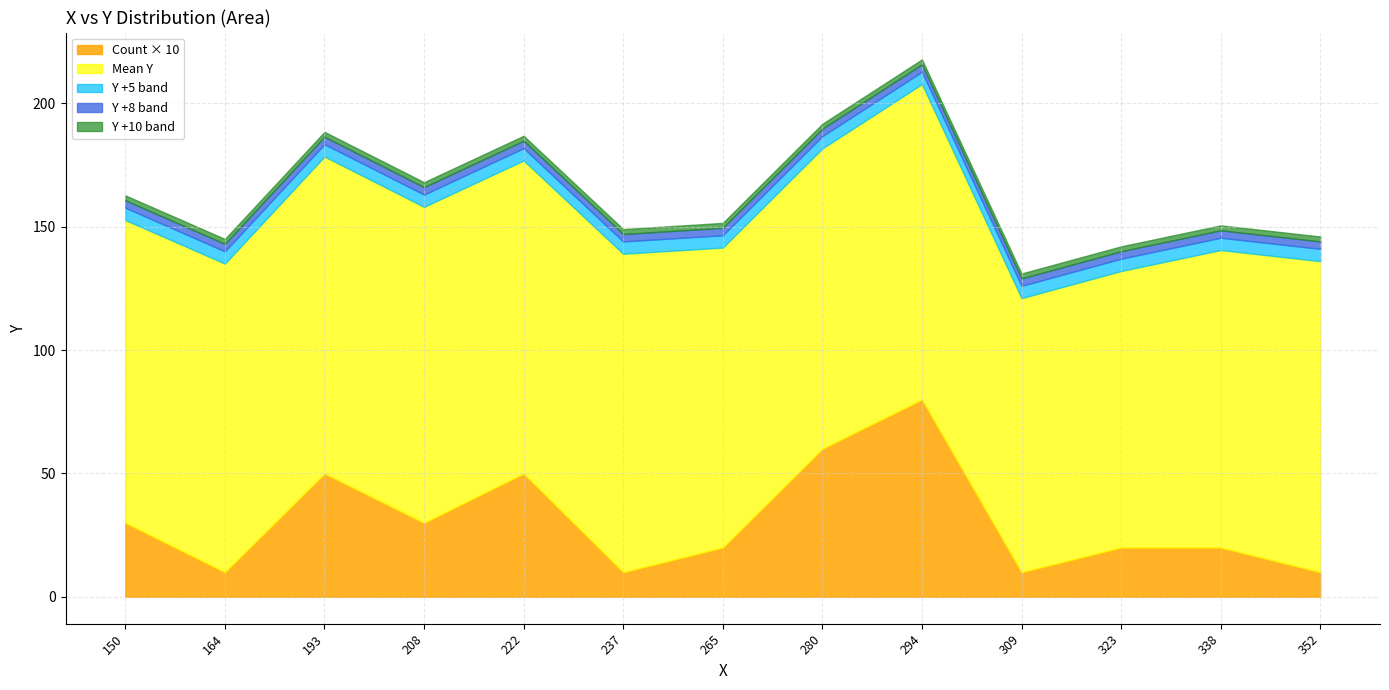

At which category is the sum across all series the highest?

294